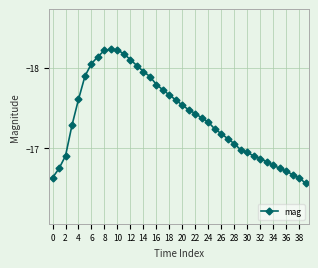

What is the difference between the maximum and second lowest values?

1.7